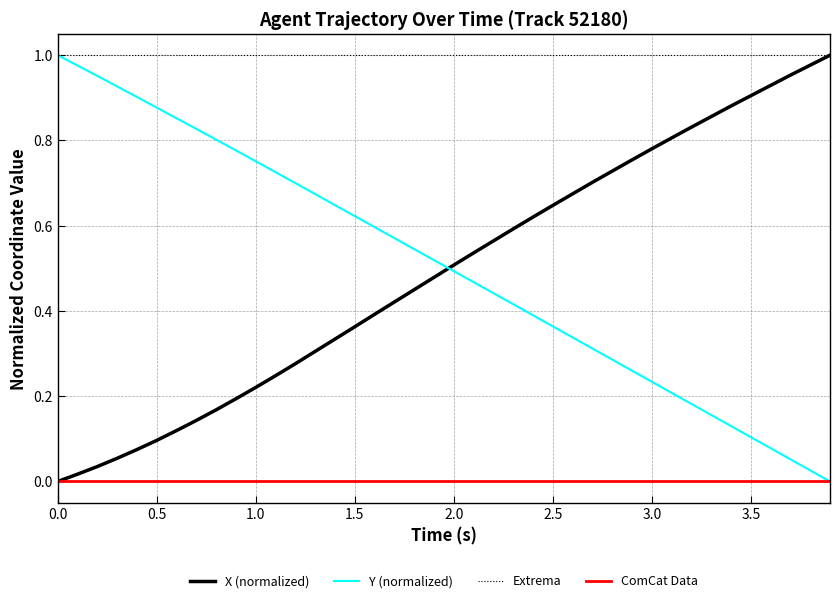

How many times do Y (normalized) and X (normalized) cross each other?

1